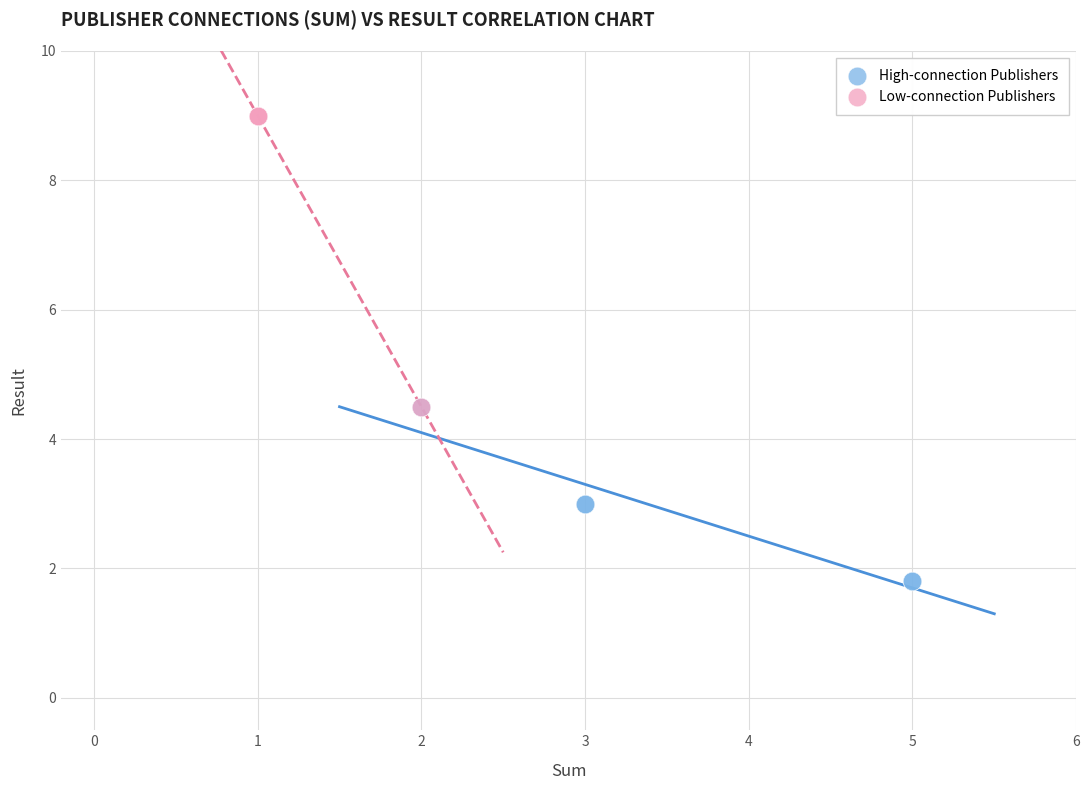

Which series has the widest spread of Y values?

Low-connection Publishers